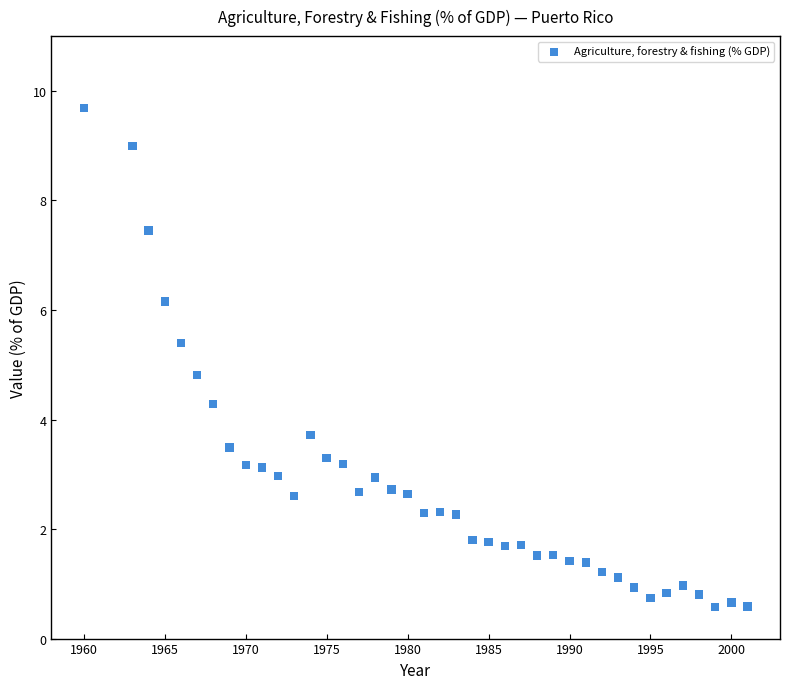

What Y value in the scatter plot is closest to 5?

4.8